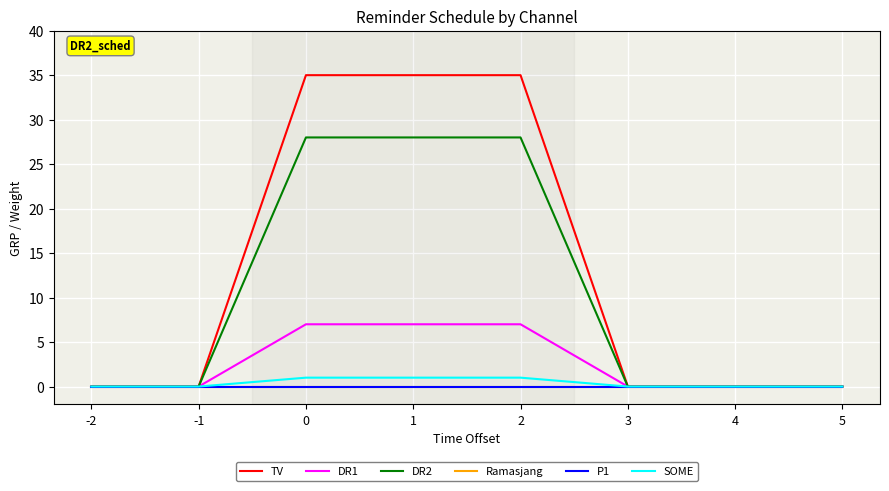

True or false: DR2 and P1 intersect in this chart.

False